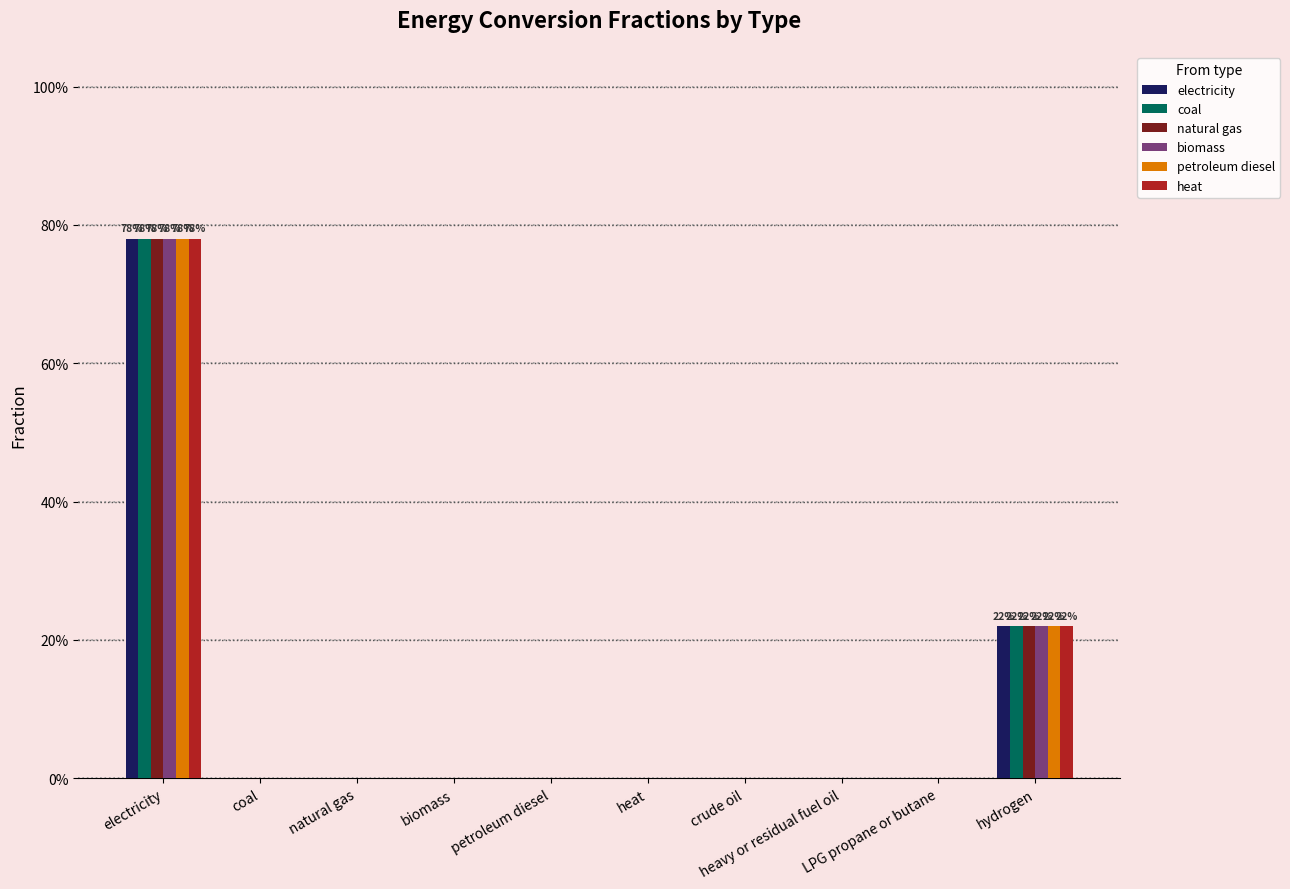

What is the difference between the maximum and second lowest values in the coal series?

0.8